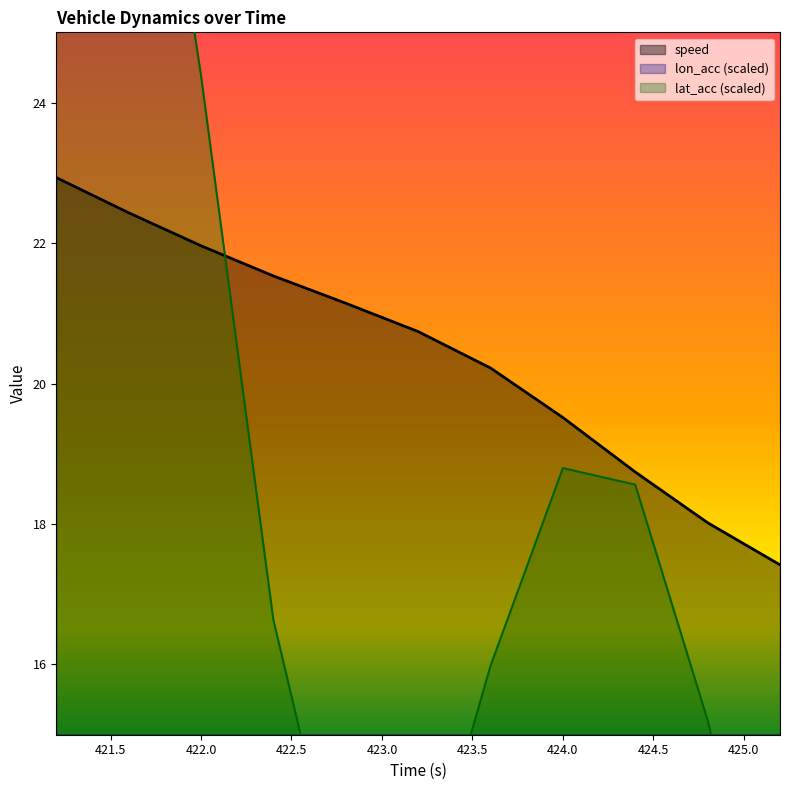

Which series has the largest total across all categories?

speed